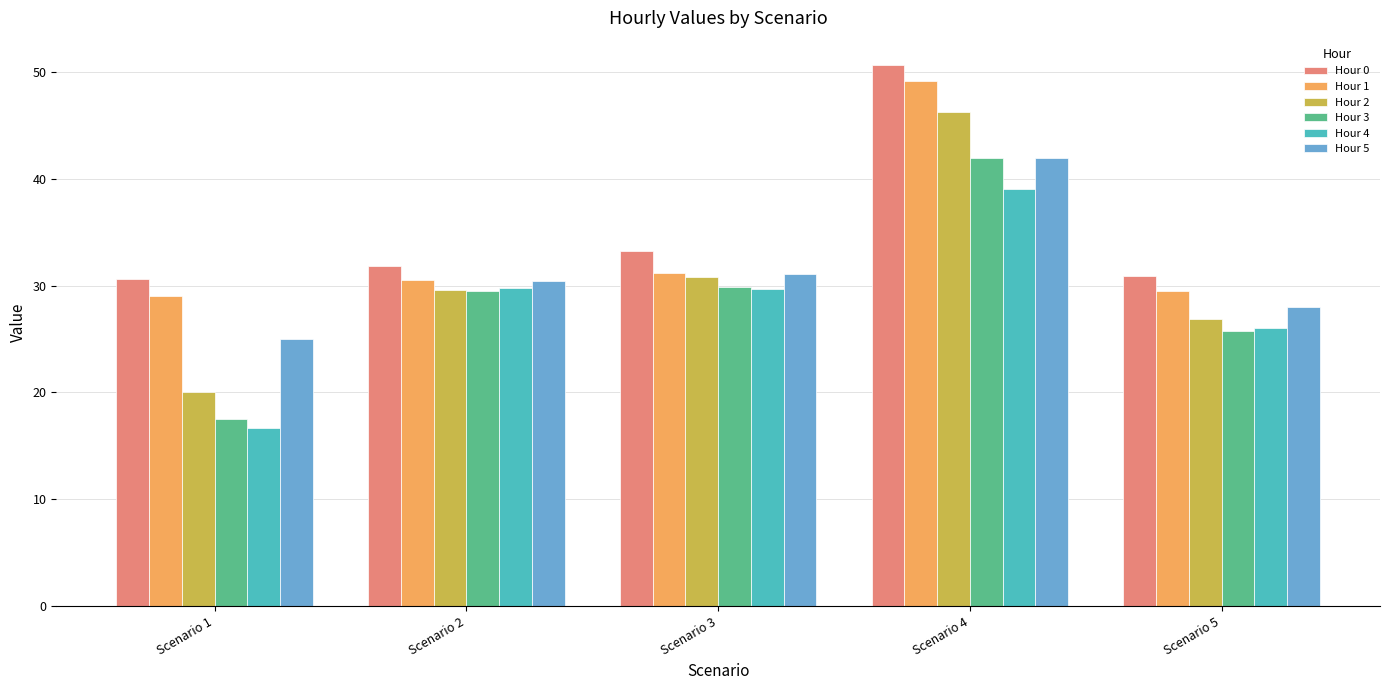

What is the maximum value for Hour 3?

42.0